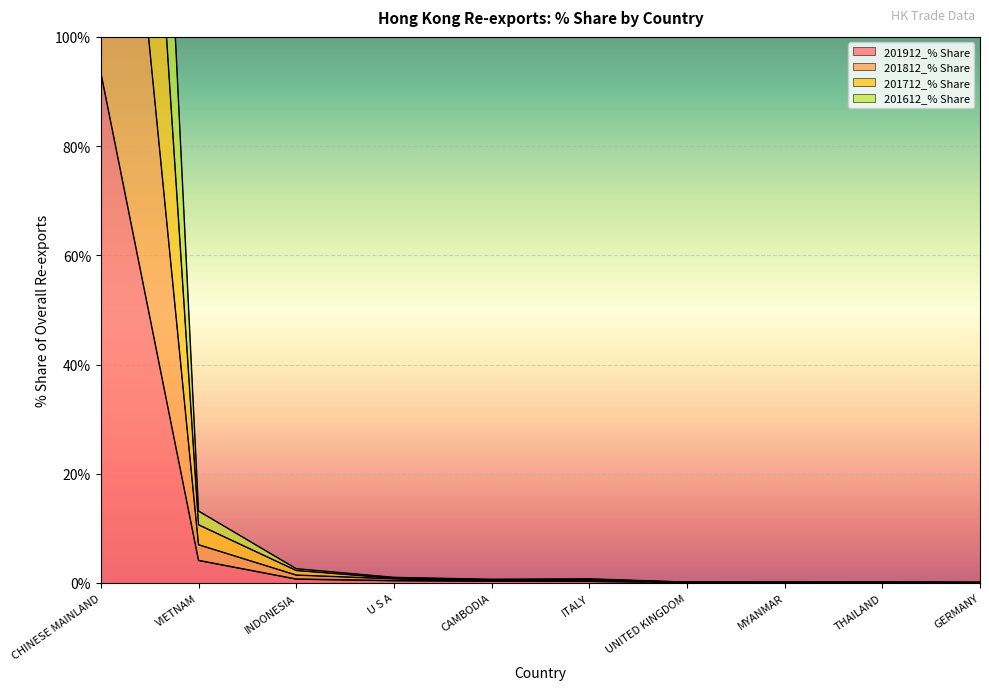

What is the difference between the highest and lowest values at CHINESE MAINLAND?

285.8